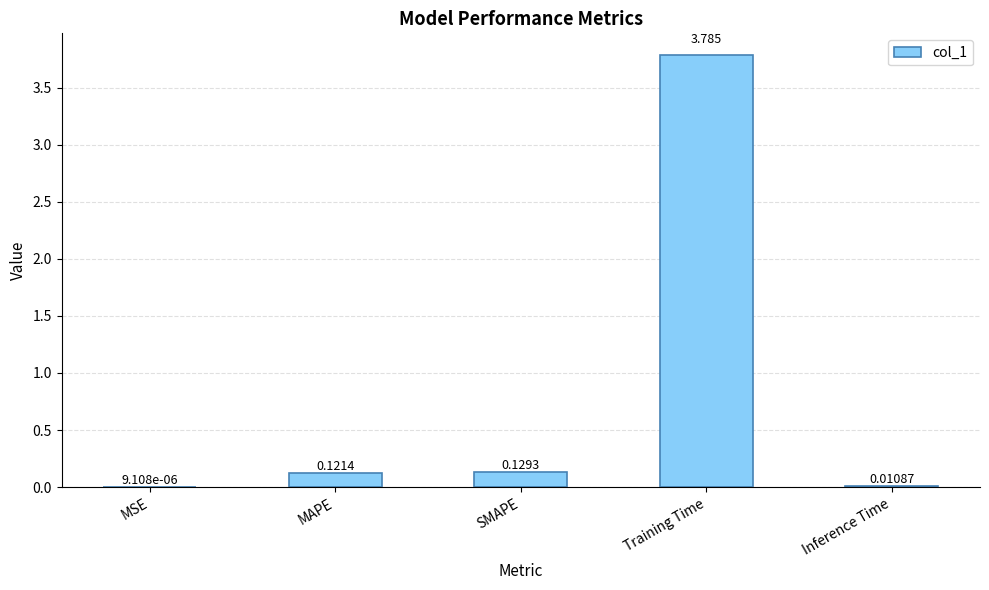

Which has a higher value, Inference Time or MAPE?

MAPE